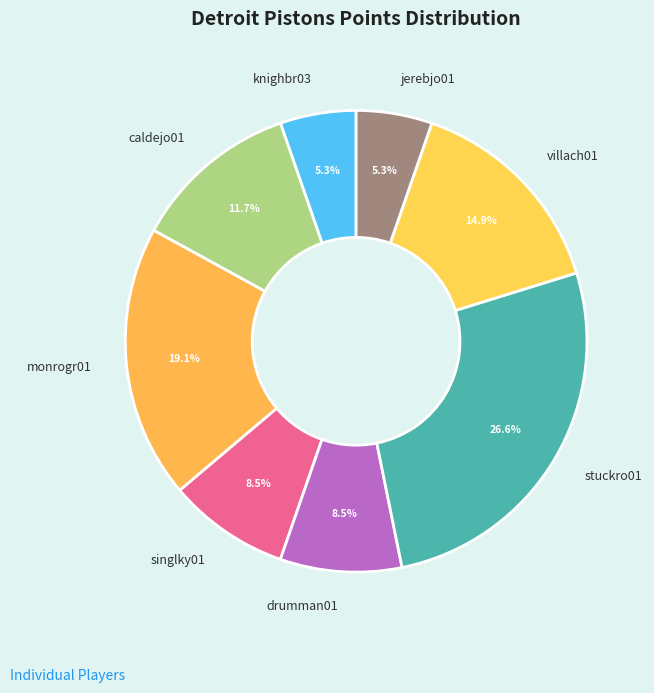

Approximately how many times larger is the value at caldejo01 compared to jerebjo01?

2.2